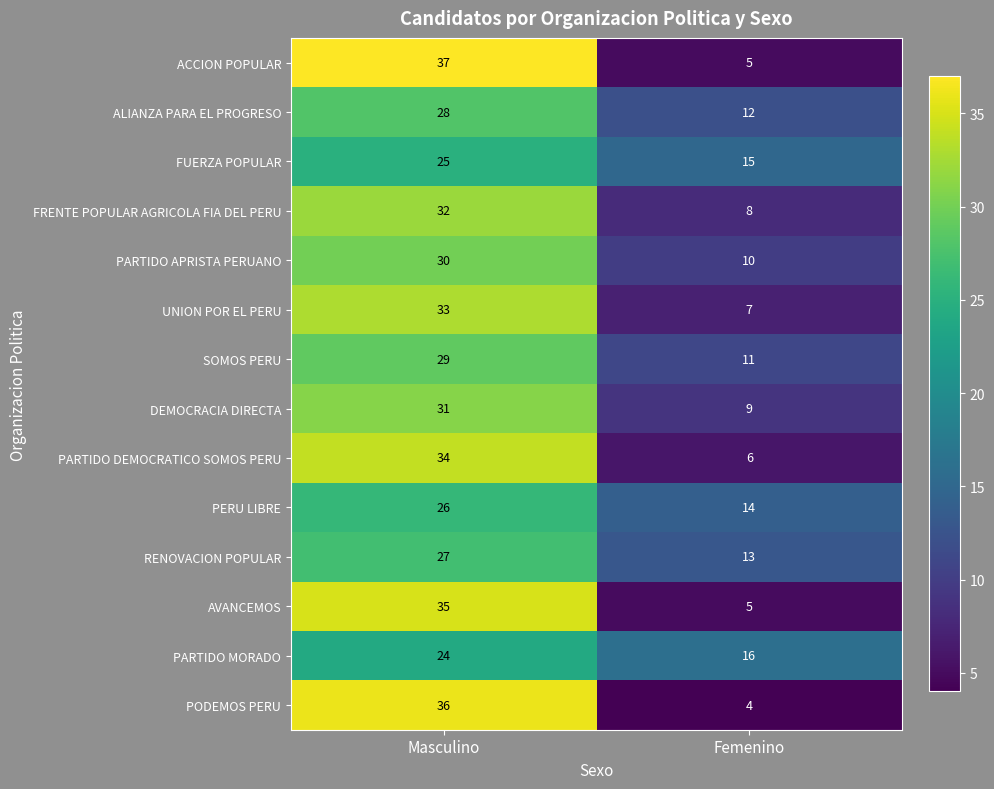

What is the sum of the PARTIDO DEMOCRATICO SOMOS PERU values at Femenino and Masculino?

40